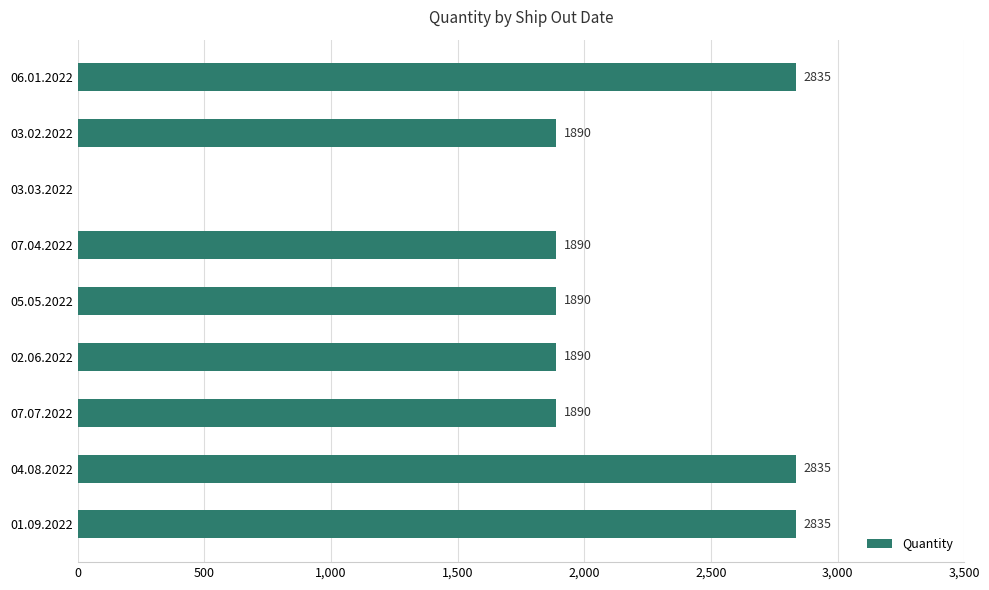

What is the greatest value displayed?

2835